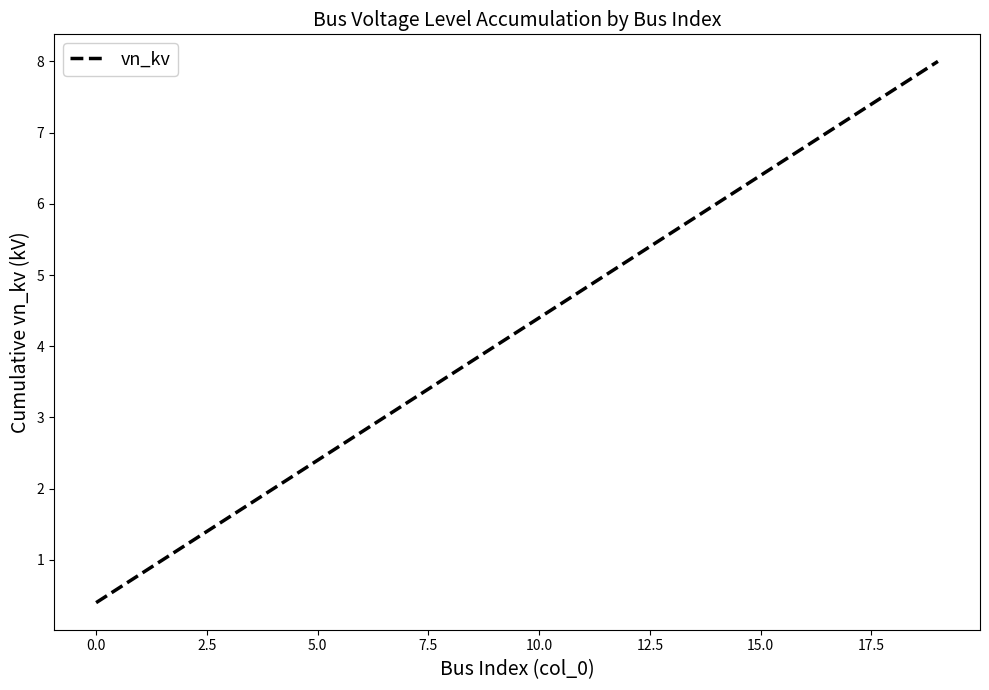

What is the smallest value displayed?

0.4